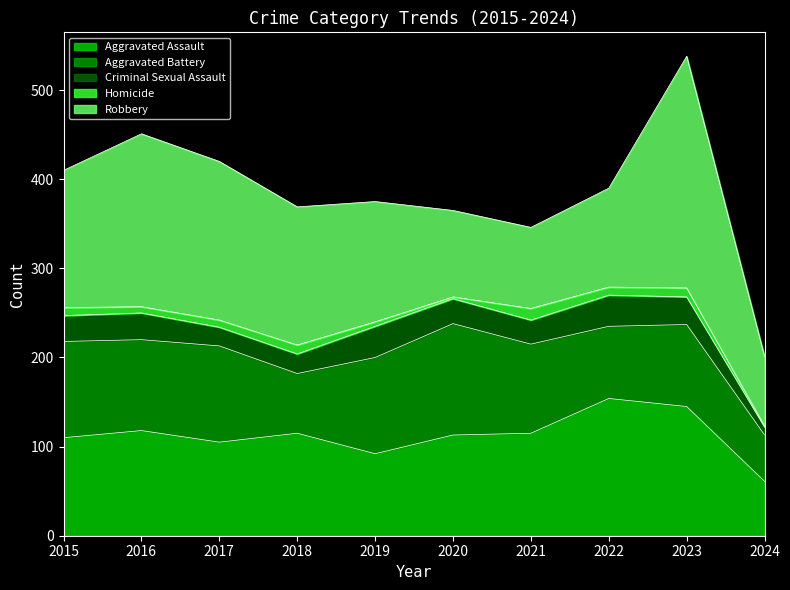

Does the chart display data point markers on the line(s)?

No